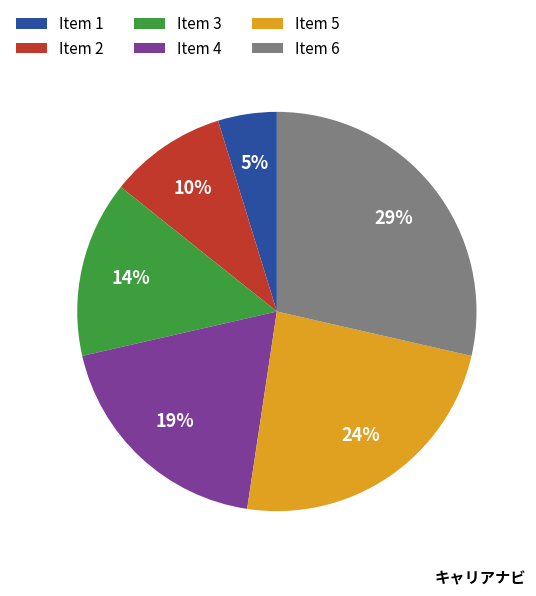

Do Item 3 and Item 5 together represent more than half of the pie?

No